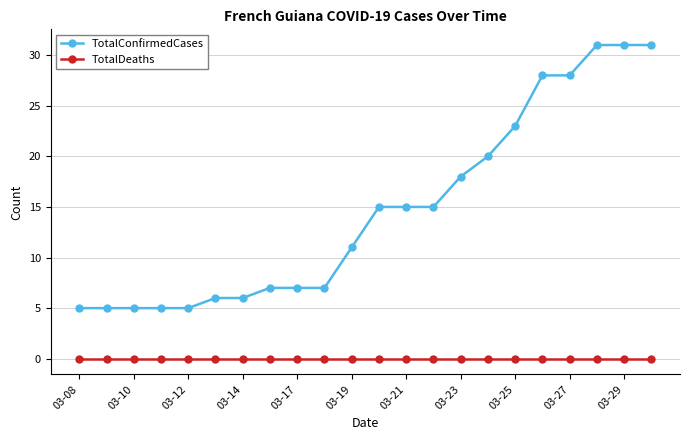

True or false: TotalConfirmedCases and TotalDeaths cross at least once.

False